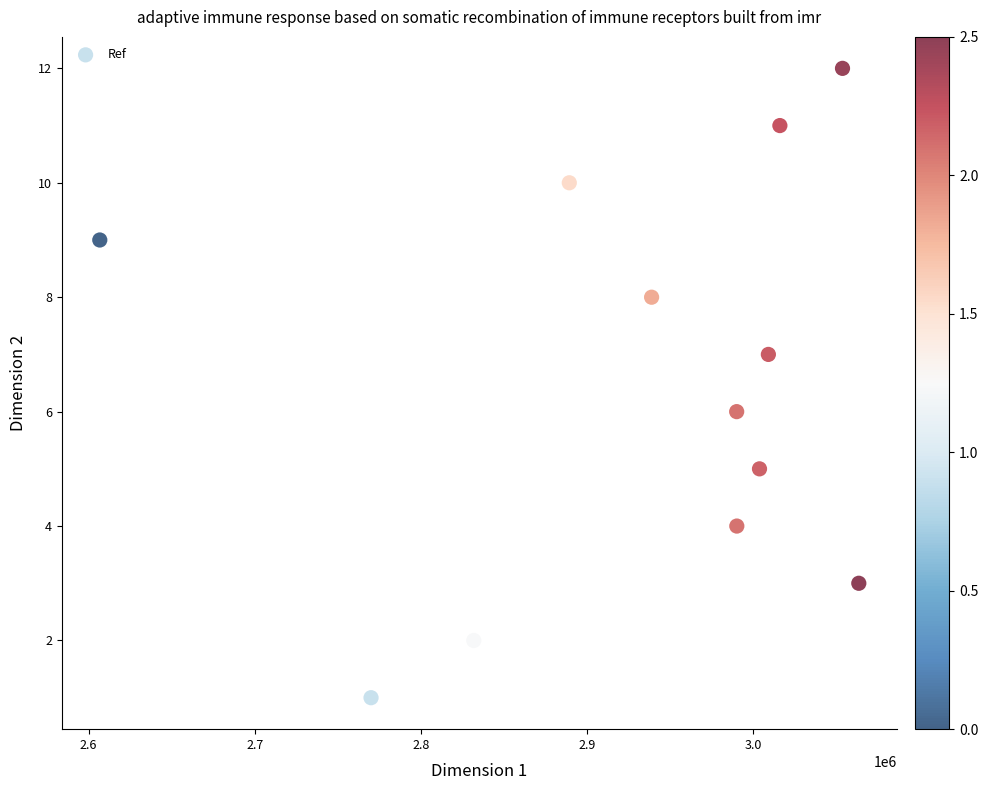

What is the range of Y values (max minus min)?

11